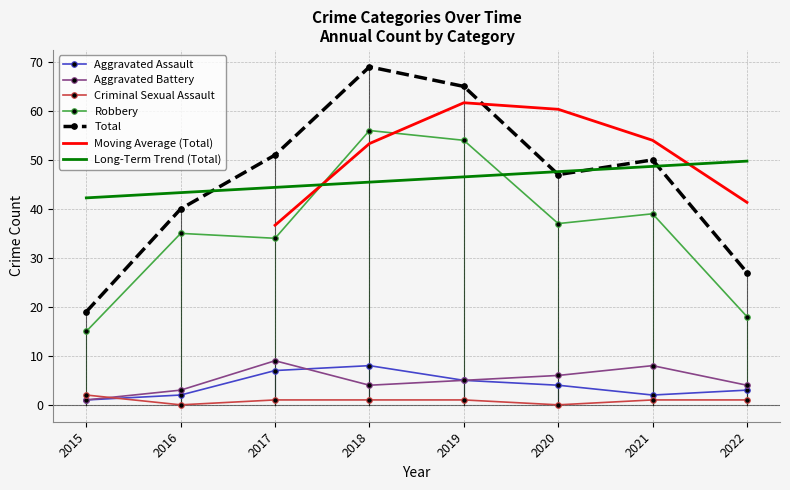

Is the value of Total at 2020 greater than the value of Robbery at 2015?

Yes